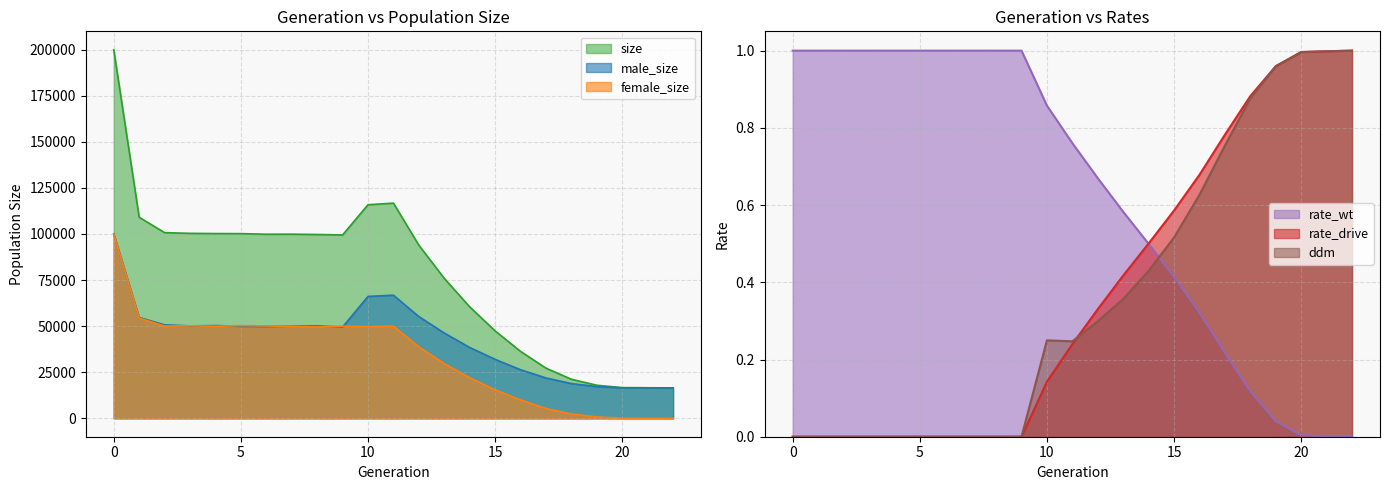

True or false: rate_drive has a value of 0.0 at 9.

True